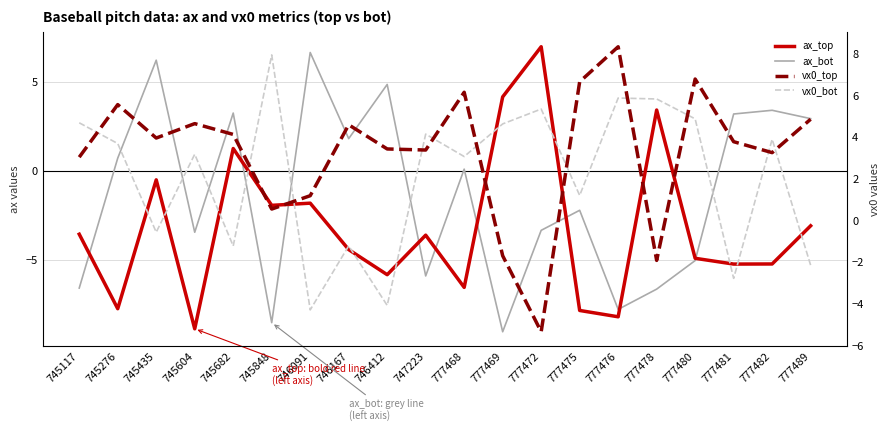

At which category is the sum across all series the highest?

745435